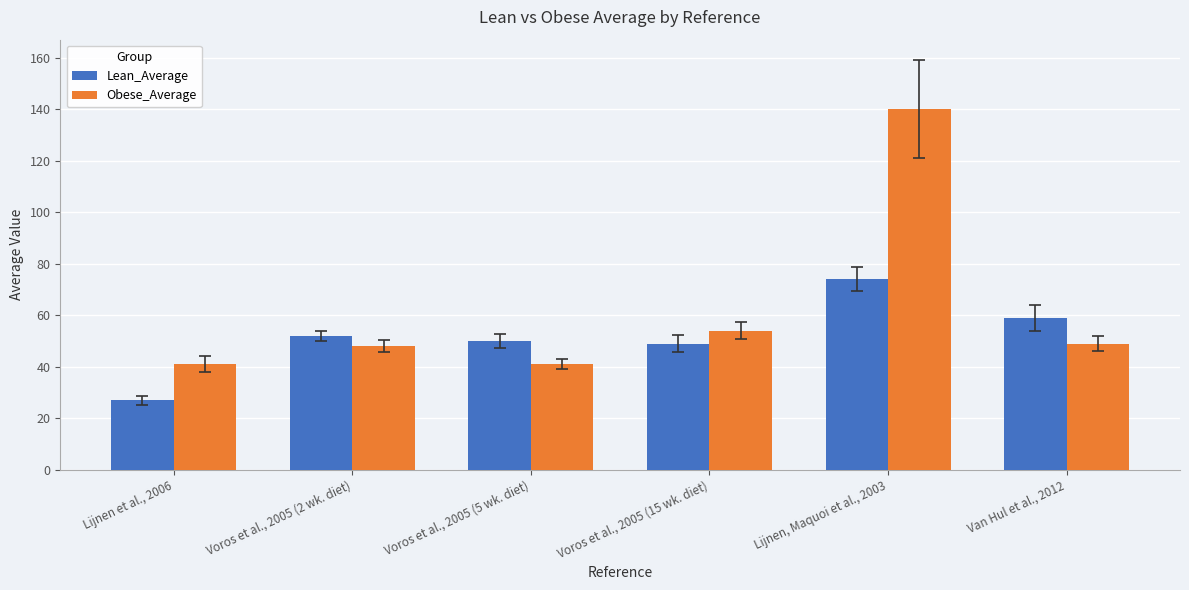

How many groups of bars are there?

6